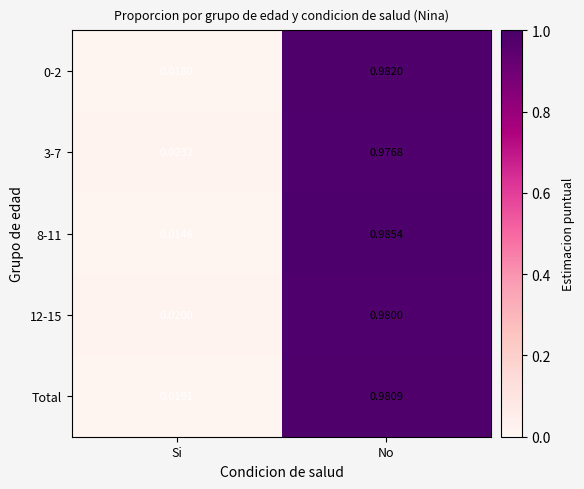

List the labels in order of 0-2 value, largest first.

No, Si